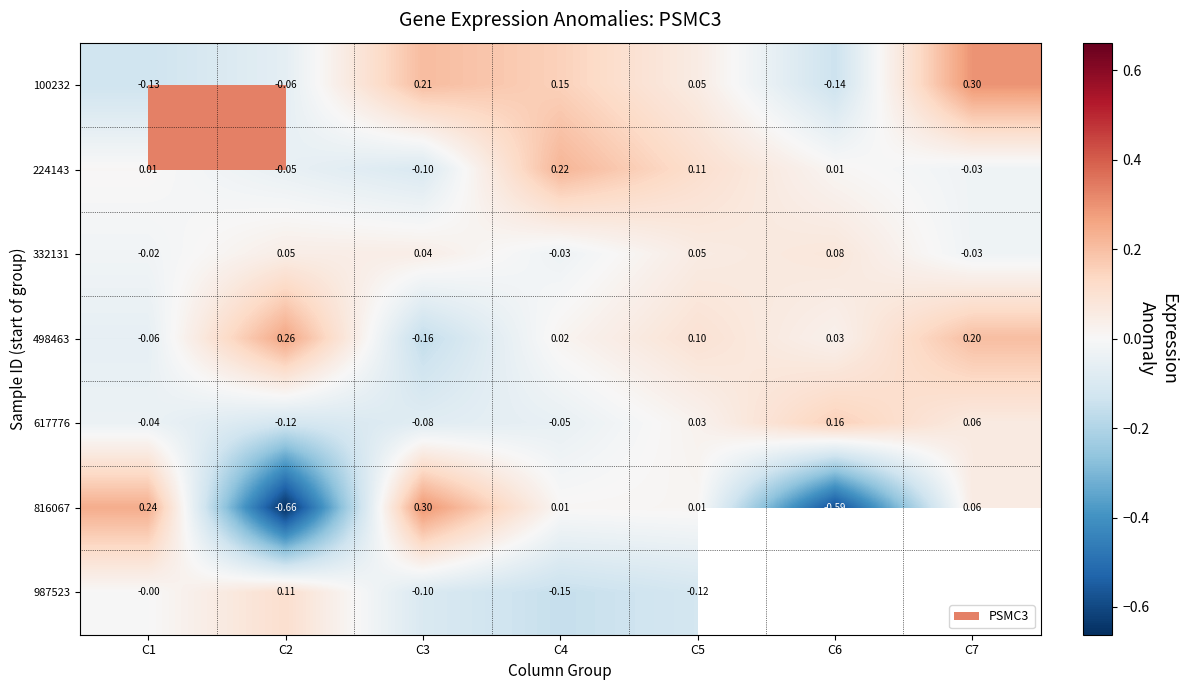

How many values in the 816067 series exceed 0?

5